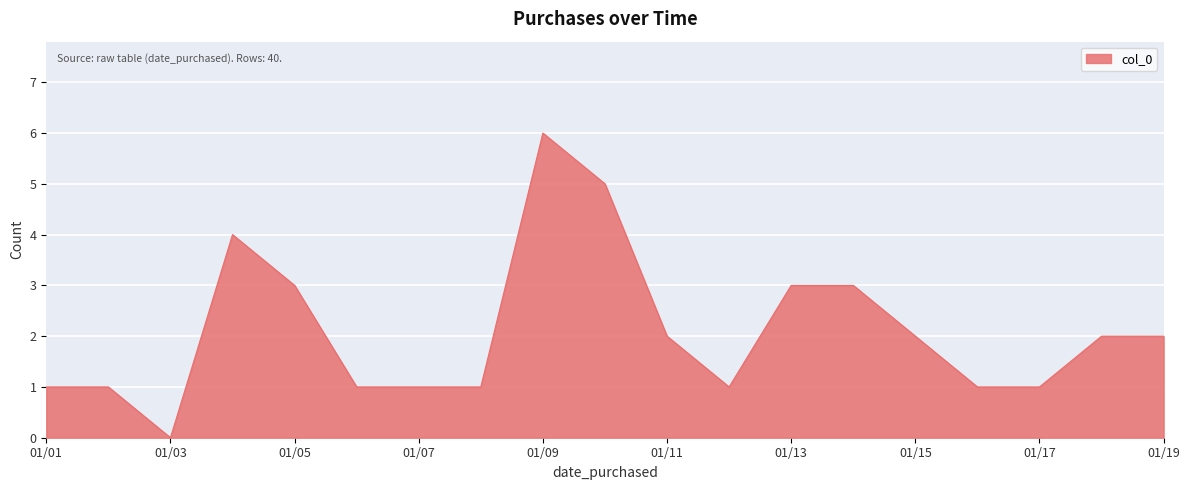

What is the greatest value displayed?

6